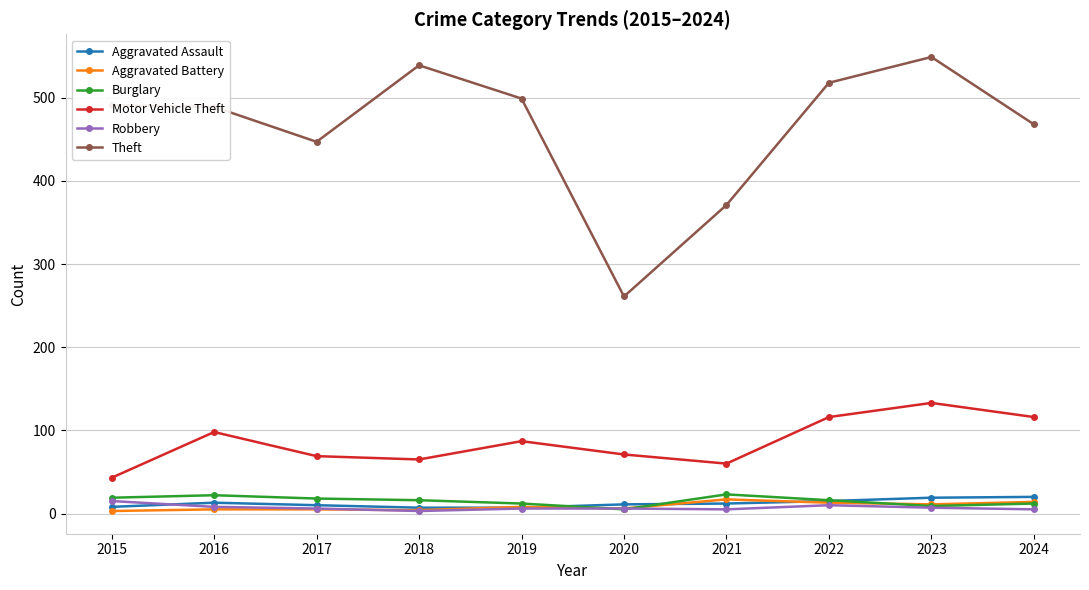

What is the maximum value for Burglary?

23